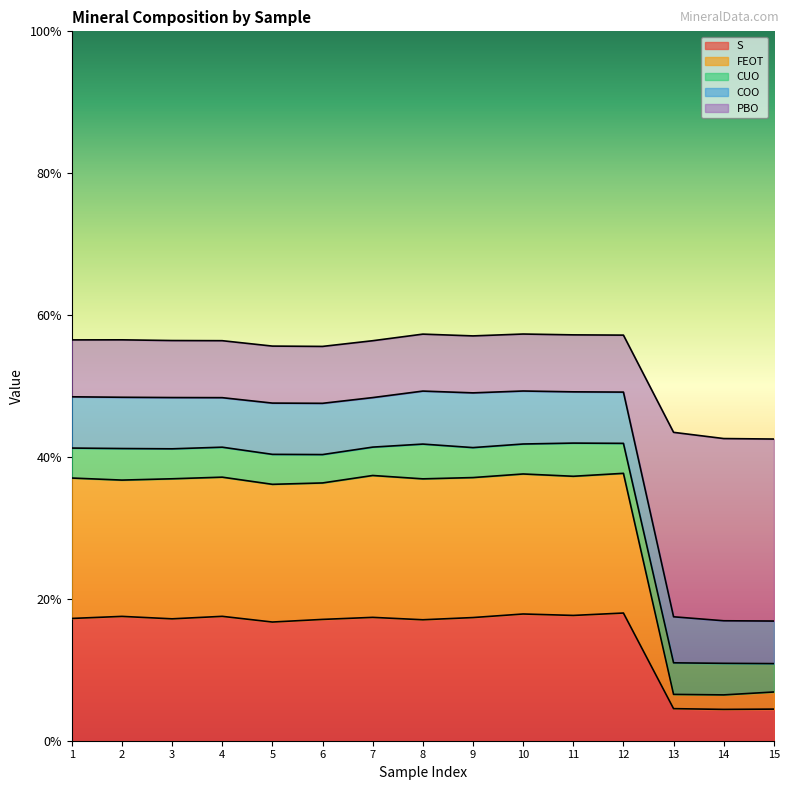

What are all the series names shown in the legend?

S, FEOT, CUO, COO, PBO